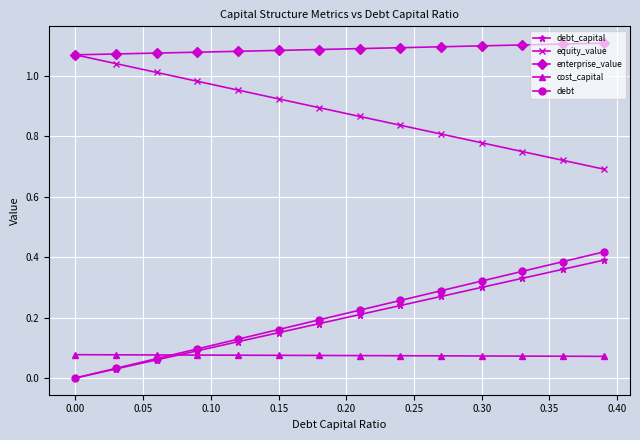

True or false: enterprise_value and debt_capital intersect in this chart.

False